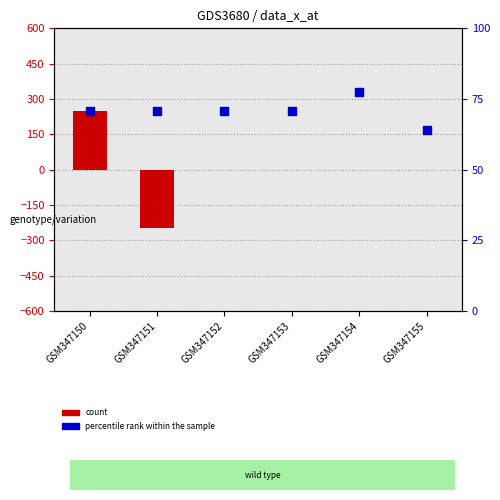

Which series contains the lowest Y value?

count